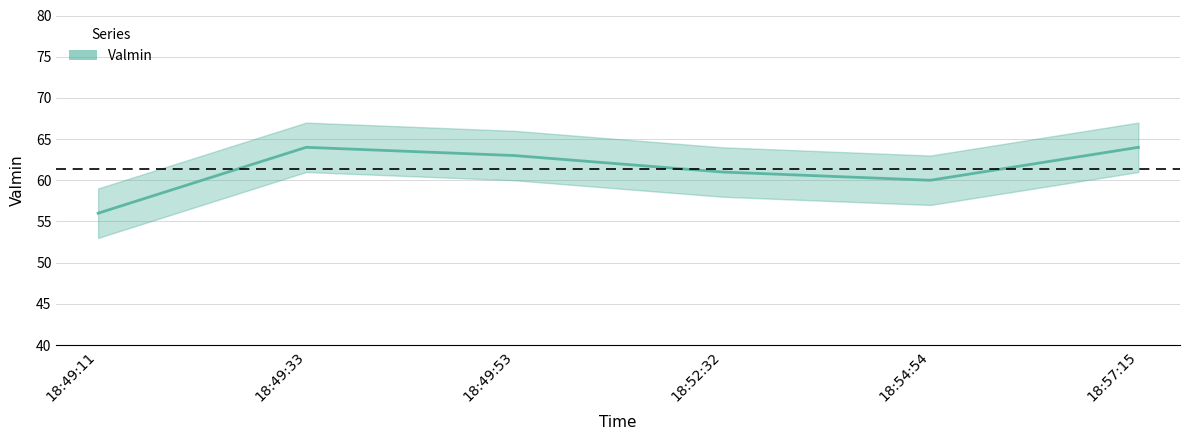

True or false: the data shows 61 at 18:52:32.

True